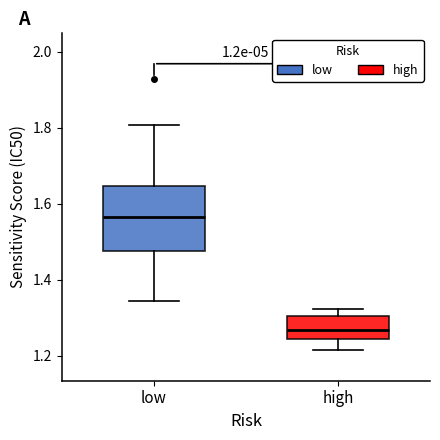

Reading left to right, read every box against the y-axis: the position of its median line, the range the box covers, and the ends of its whiskers. The values are not printed on the chart, so give them approximately, as read against the axis.

low: median 1.56, box 1.48 to 1.64, whiskers 1.34 to 1.80
high: median 1.26, box 1.24 to 1.30, whiskers 1.22 to 1.32